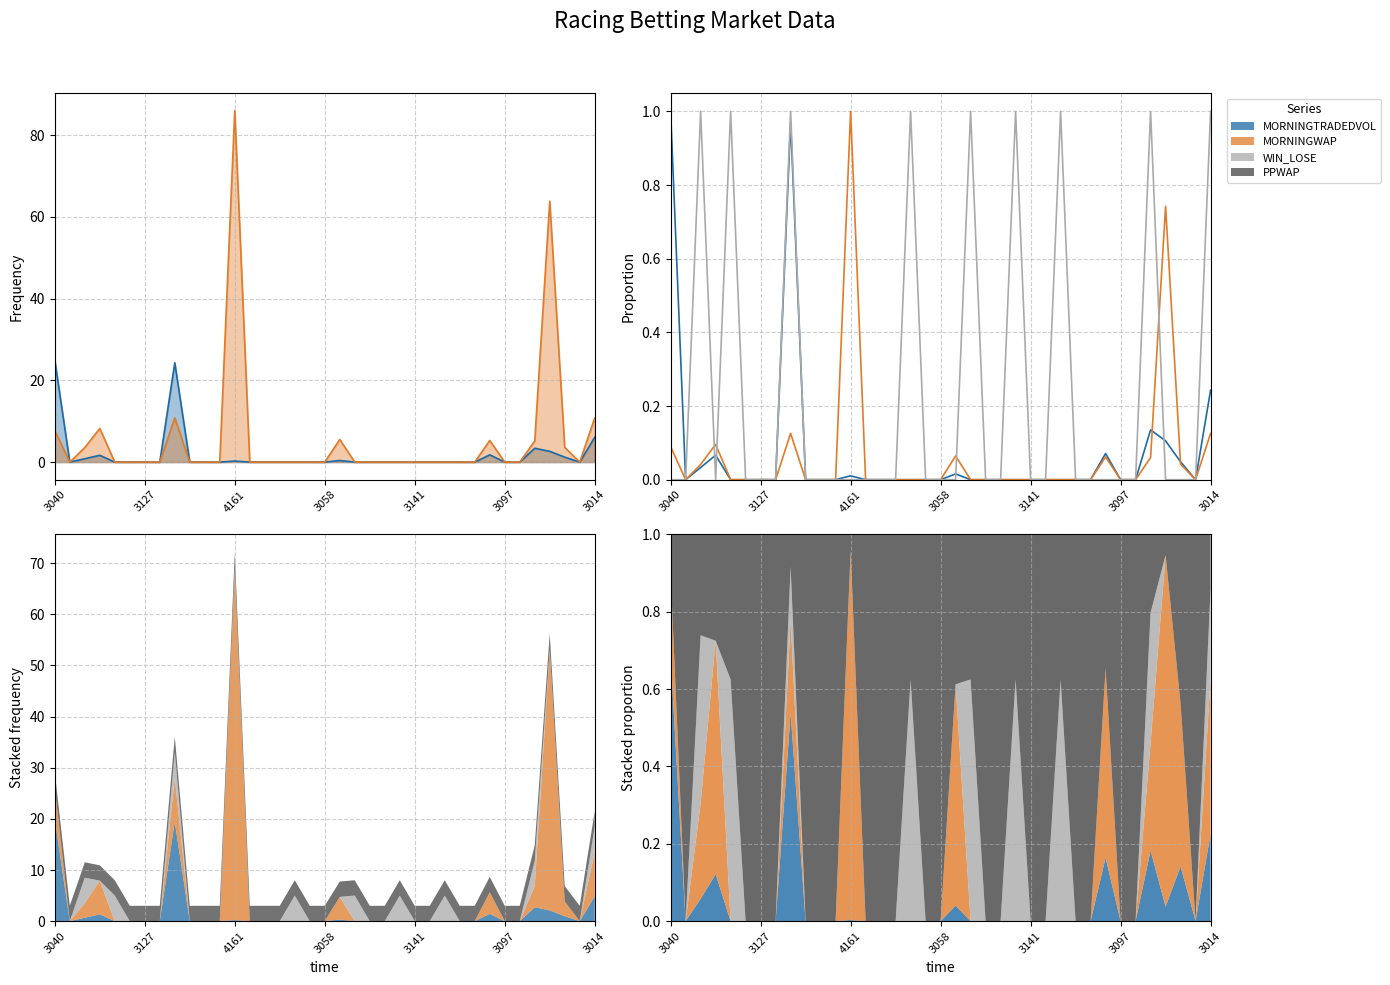

What is the maximum value for MORNINGTRADEDVOL?

1.0